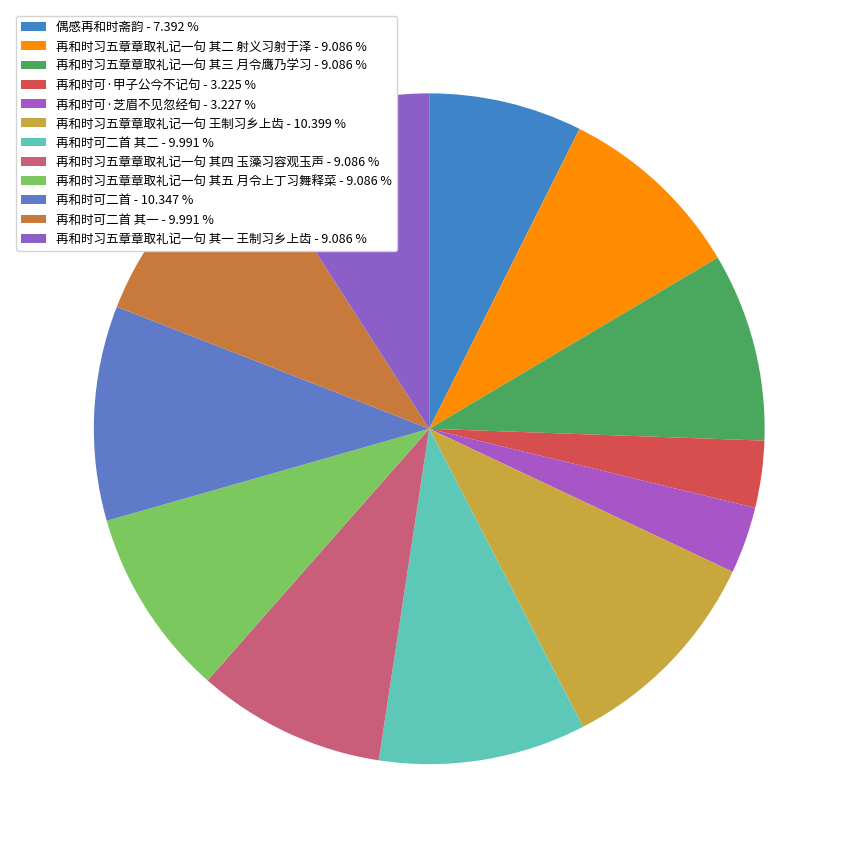

Count the number of slices in the pie.

12